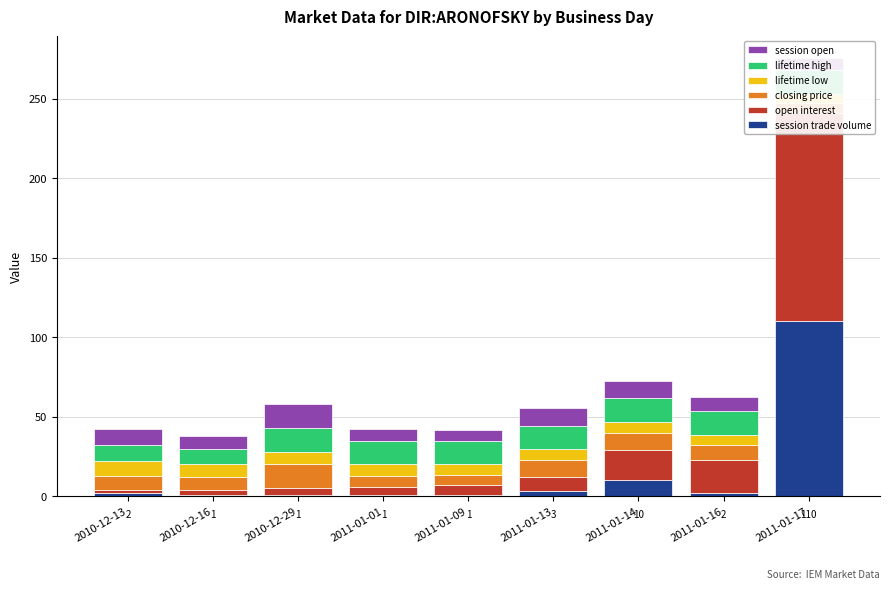

Reading left to right, what are all the values shown in this chart?

session trade volume: 2.0	1.0	1.0	1.0	1.0	3.0	10.0	2.0	110.0
open interest: 2.0	3.0	4.0	5.0	6.0	9.0	19.0	21.0	131.0
closing price: 9.0	8.0	15.0	7.0	6.5	10.9	11.0	9.0	6.0
lifetime low: 9.0	8.0	8.0	7.0	6.5	6.5	6.5	6.5	6.0
lifetime high: 10.0	10.0	15.0	15.0	15.0	15.0	15.0	15.0	15.0
session open: 10.0	8.0	15.0	7.0	6.5	10.9	11.0	9.0	7.5